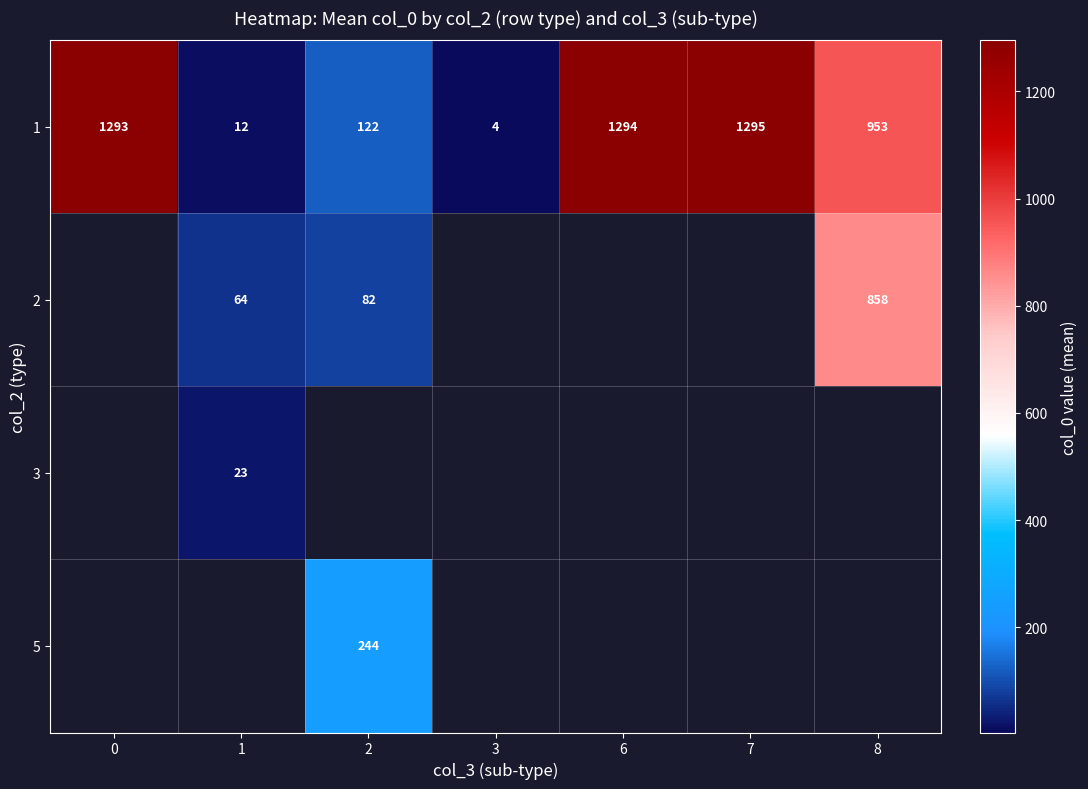

How many data points does each series have?

7